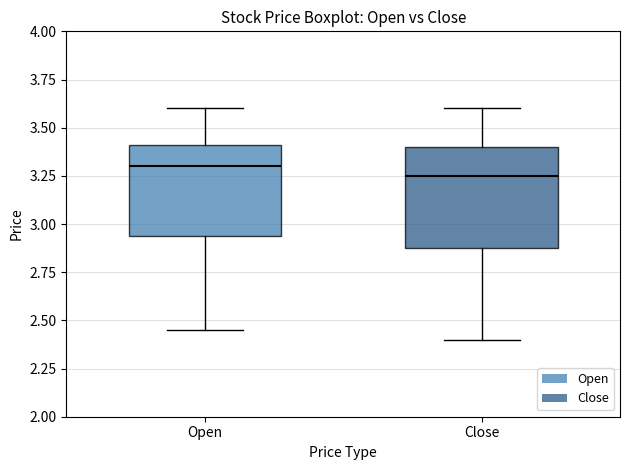

Reading left to right, read every box against the y-axis: the position of its median line, the range the box covers, and the ends of its whiskers. The values are not printed on the chart, so give them approximately, as read against the axis.

Open: median 3.30, box 2.95 to 3.40, whiskers 2.45 to 3.60
Close: median 3.25, box 2.90 to 3.40, whiskers 2.40 to 3.60